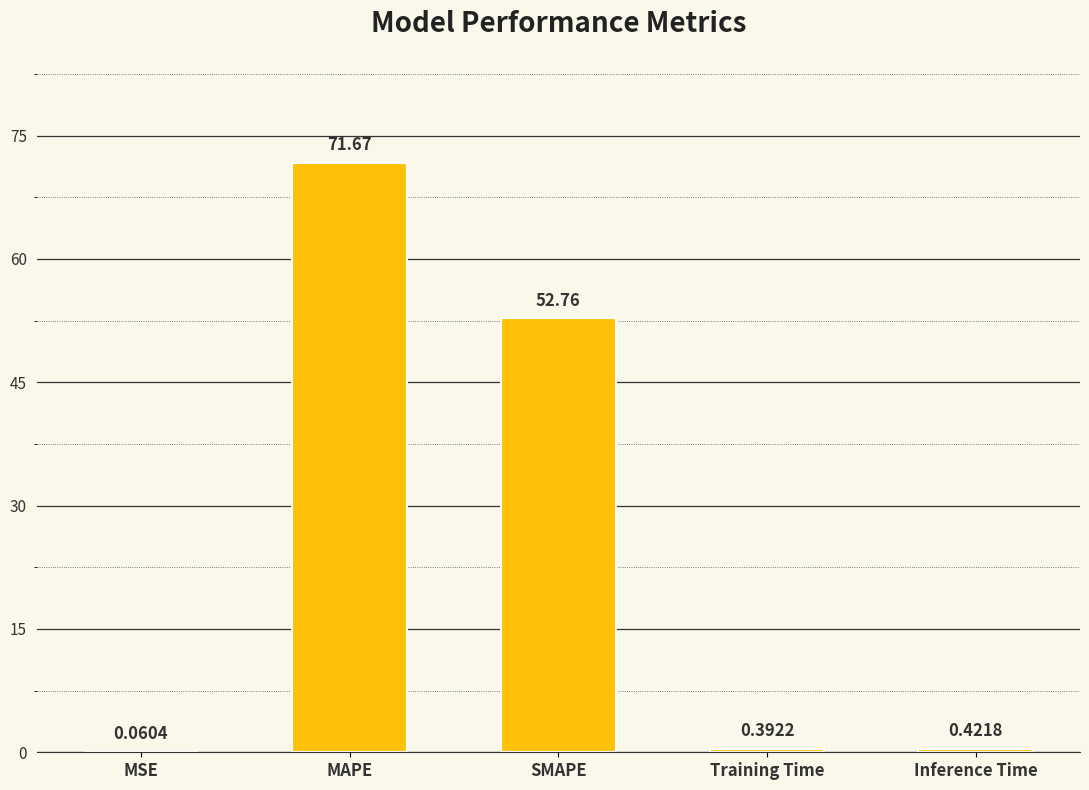

Which label corresponds to the largest value in the chart?

MAPE